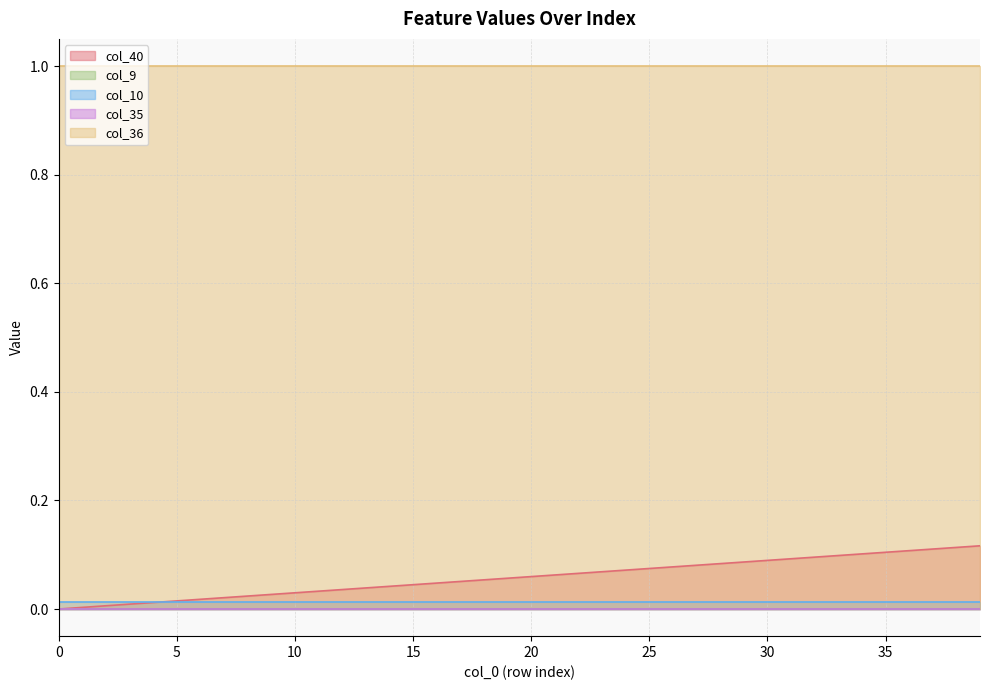

What is the spread (max minus min) of values at 38?

1.0